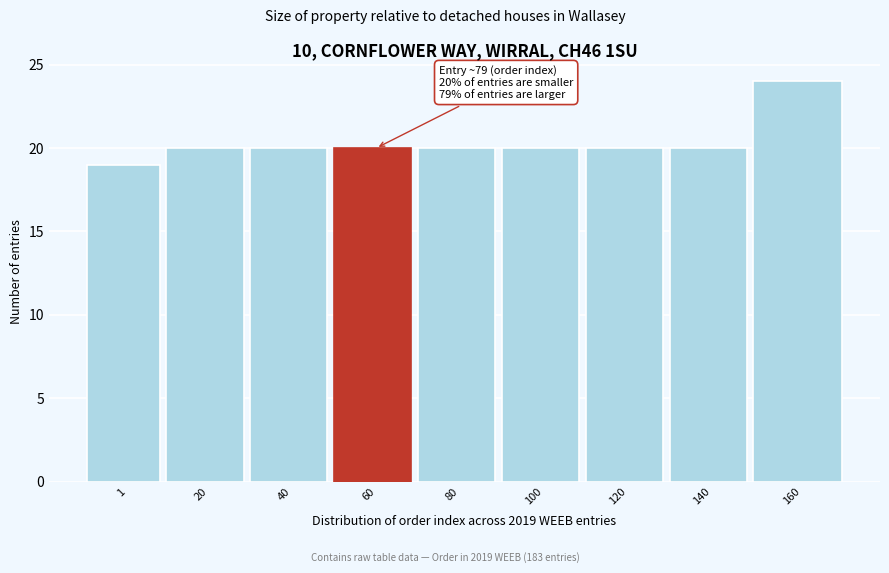

Reading left to right, list all the values displayed in this chart.

19	20	20	20	20	20	20	20	24